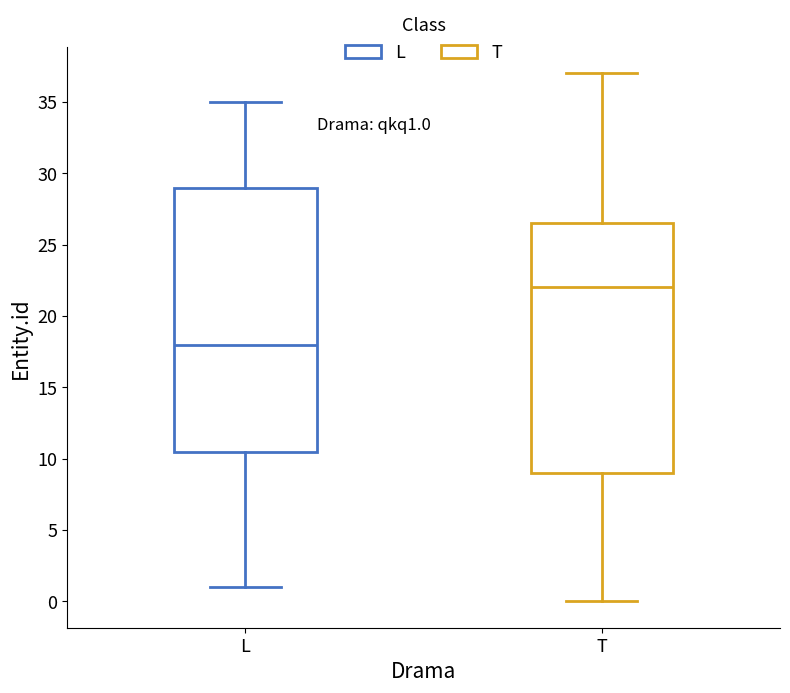

Which box has the highest median line?

T